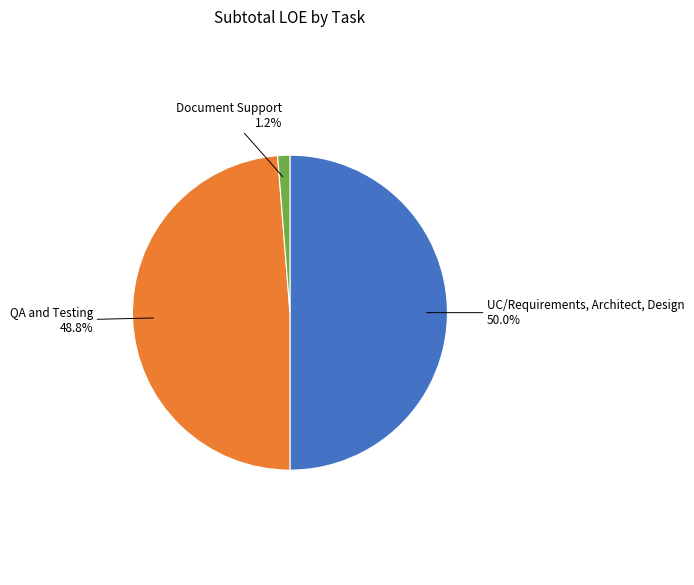

To the nearest percent, what portion does Document Support represent?

1%